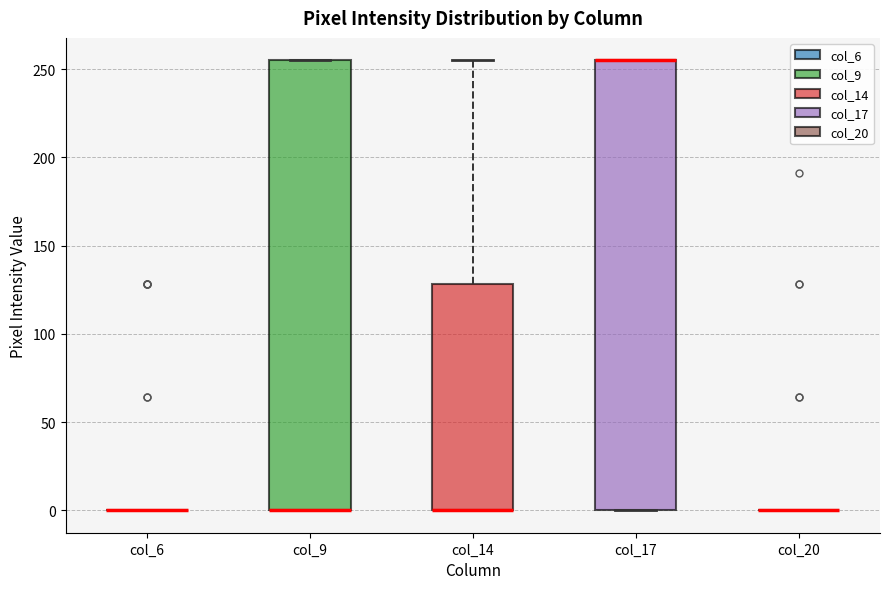

Reading left to right, transcribe this box plot: for each box, give where its median line is, the range the box spans, and where its two whiskers end, as read against the y-axis. The values are not printed on the chart, so give them approximately, as read against the axis.

col_6: box collapsed to a line at 0, whiskers 0 to 0
col_9: median 0 (drawn on the box's lower edge), box 0 to 255, whiskers 0 to 255
col_14: median 0 (drawn on the box's lower edge), box 0 to 130, whiskers 0 to 255
col_17: median 255 (drawn on the box's upper edge), box 0 to 255, whiskers 0 to 255
col_20: box collapsed to a line at 0, whiskers 0 to 0